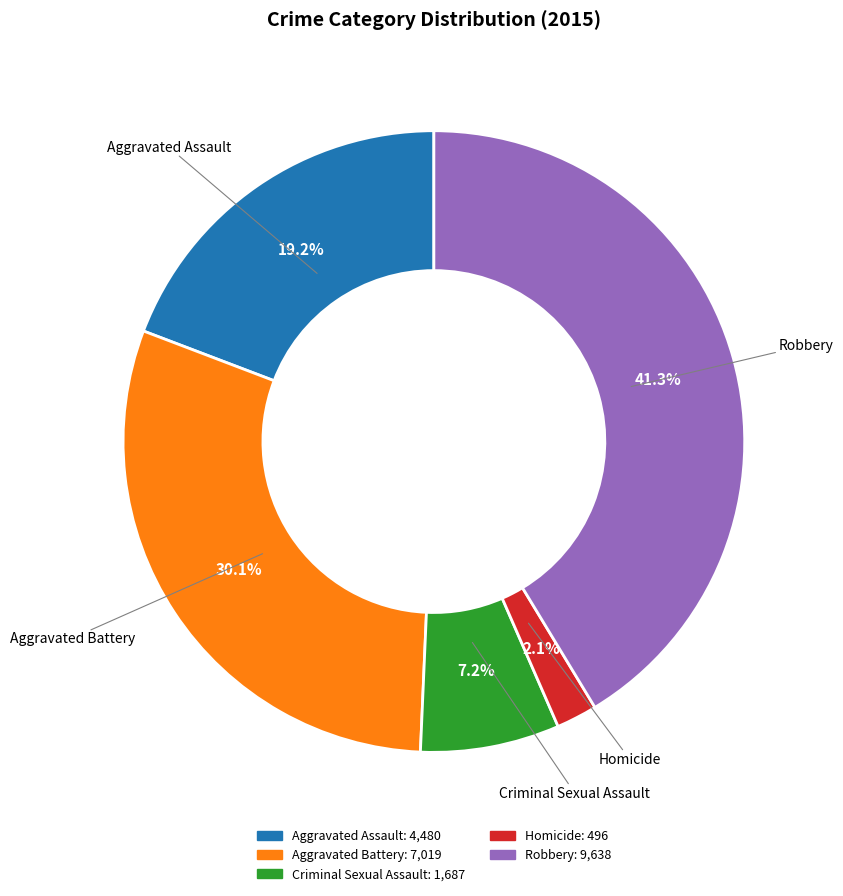

Which slice is the largest?

Robbery